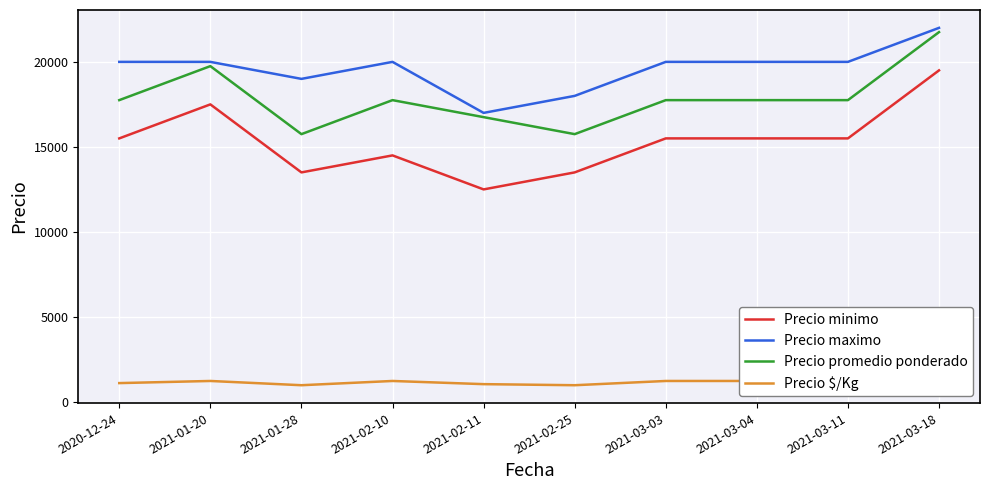

The Precio maximo series shows 20000 at 2021-01-20. True or false?

True